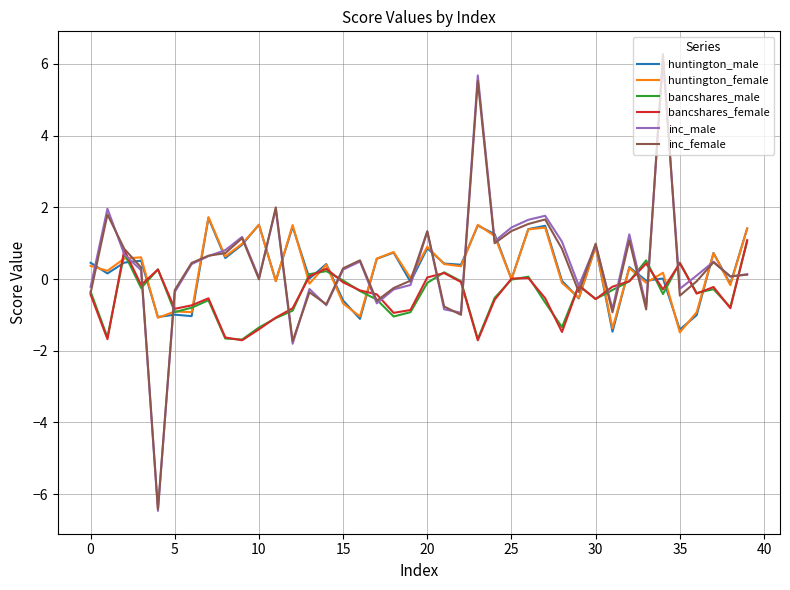

What is the highest value of the inc_male series?

6.1